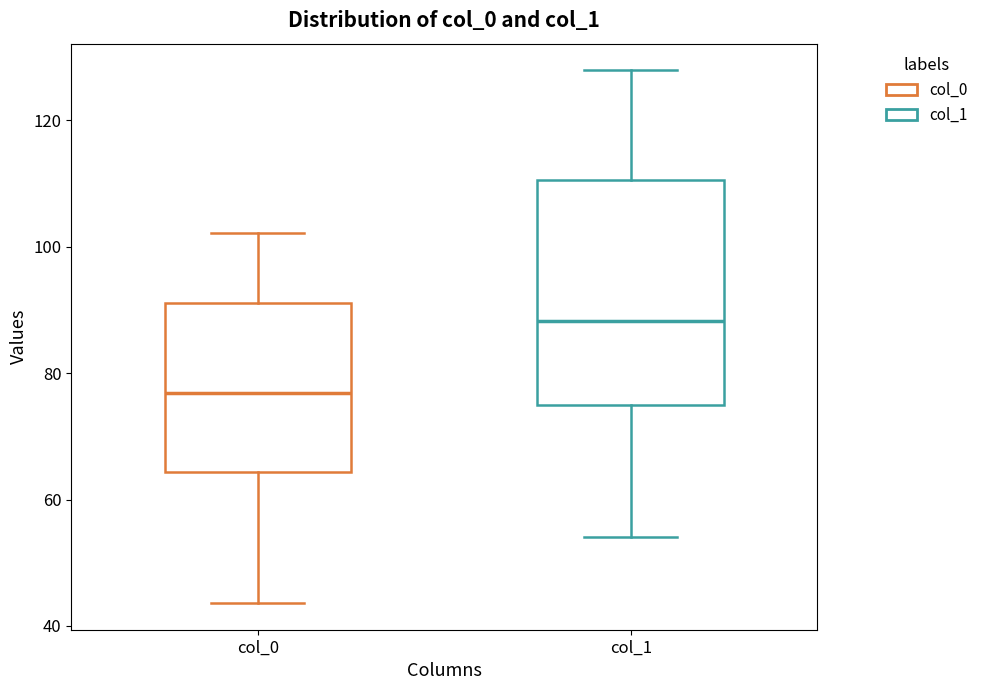

Reading left to right, transcribe this box plot: for each box, give where its median line is, the range the box spans, and where its two whiskers end, as read against the y-axis. The values are not printed on the chart, so give them approximately, as read against the axis.

col_0: median 76, box 64 to 92, whiskers 44 to 102
col_1: median 88, box 74 to 110, whiskers 54 to 128